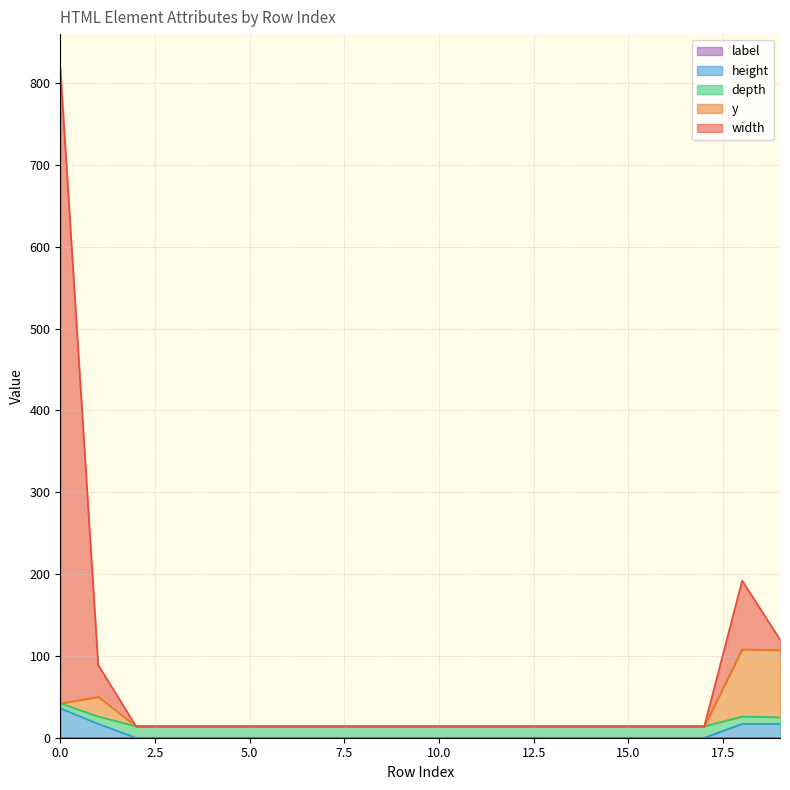

How many categories are shown in the chart?

20